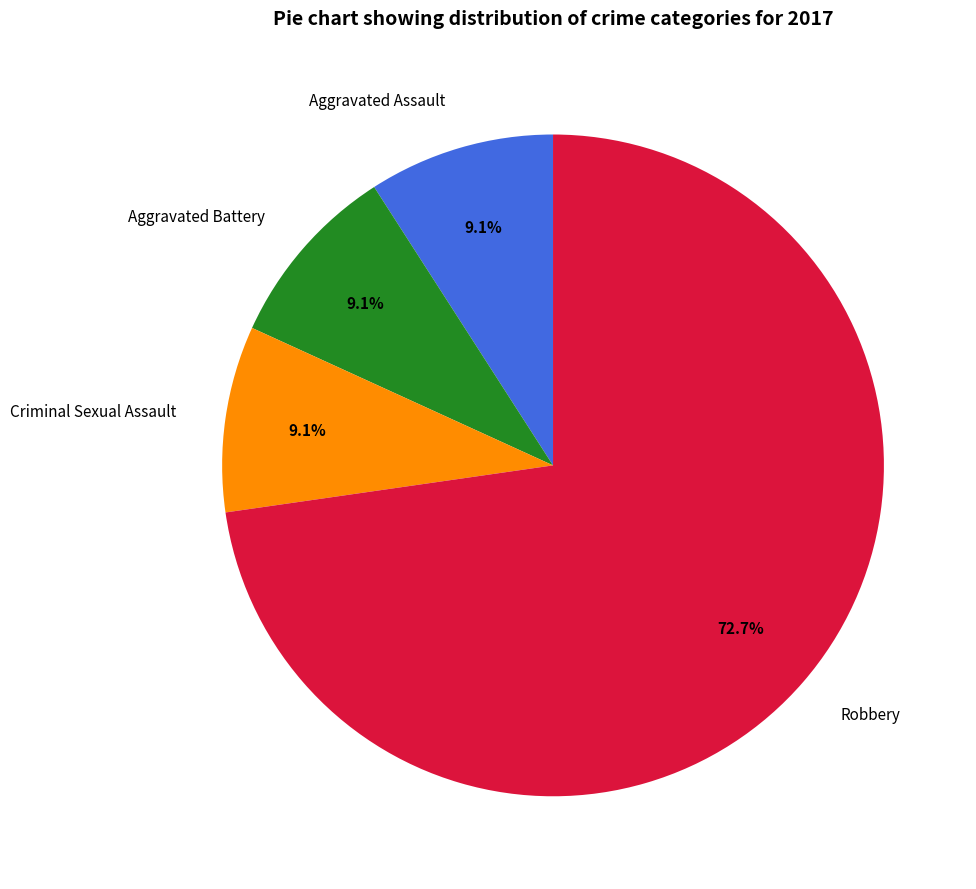

What is the majority slice?

Robbery